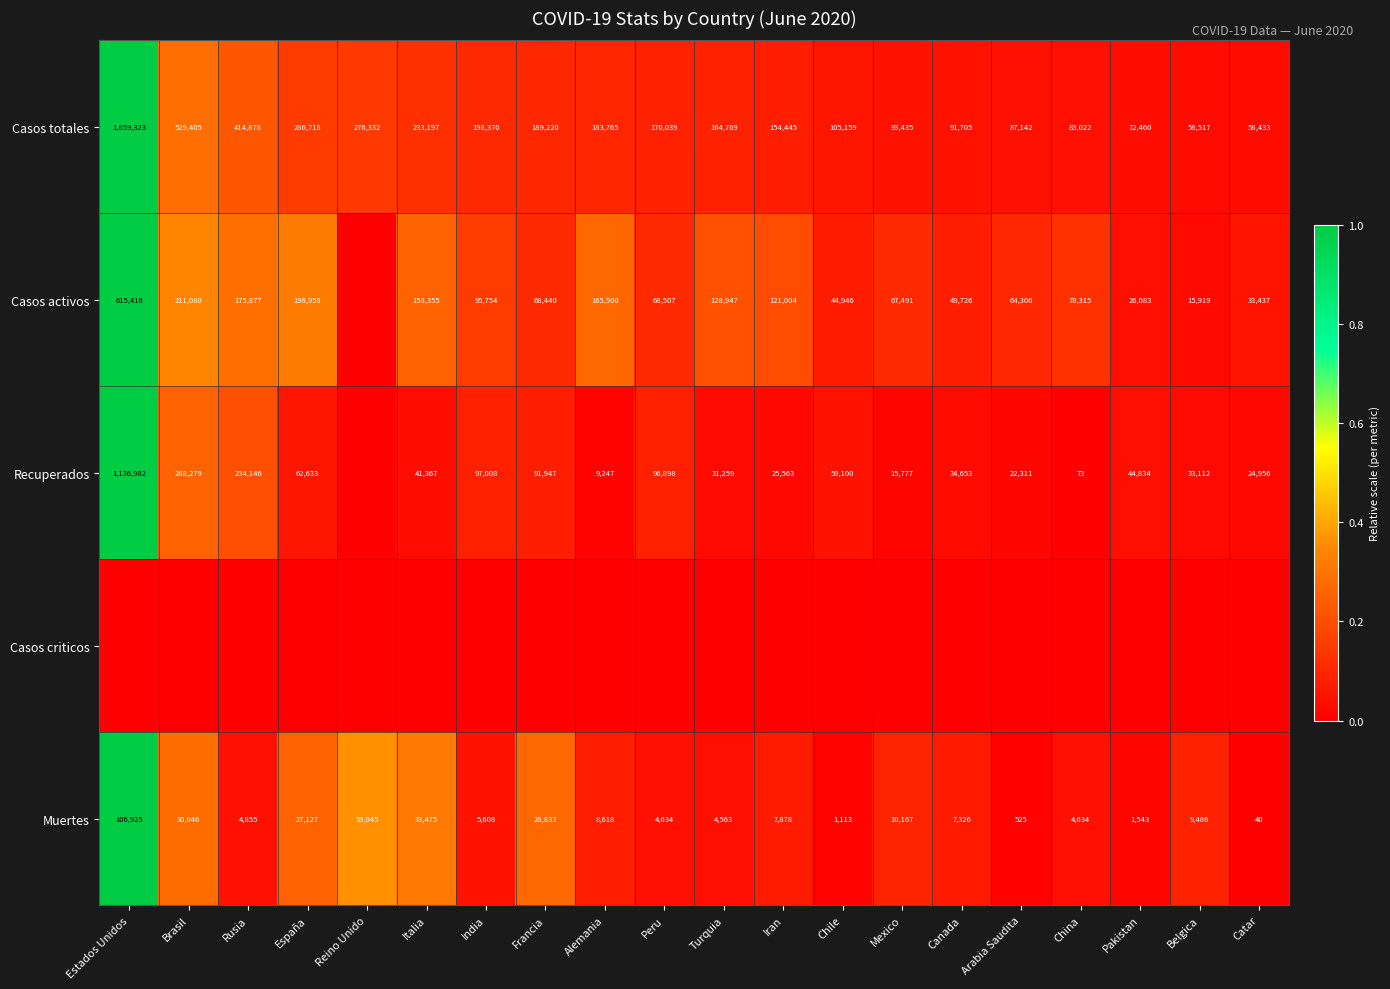

The value of Recuperados at España is 0.1. True or false?

False